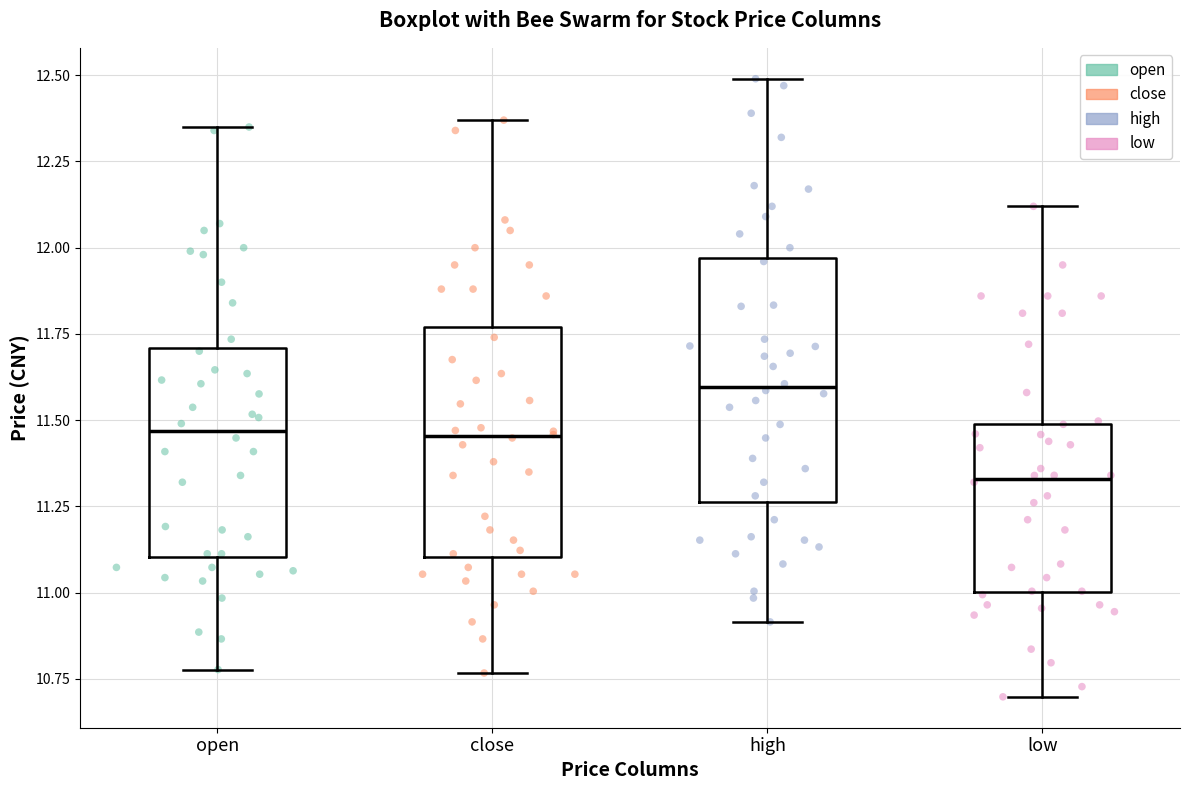

Which box's median line is the highest?

high